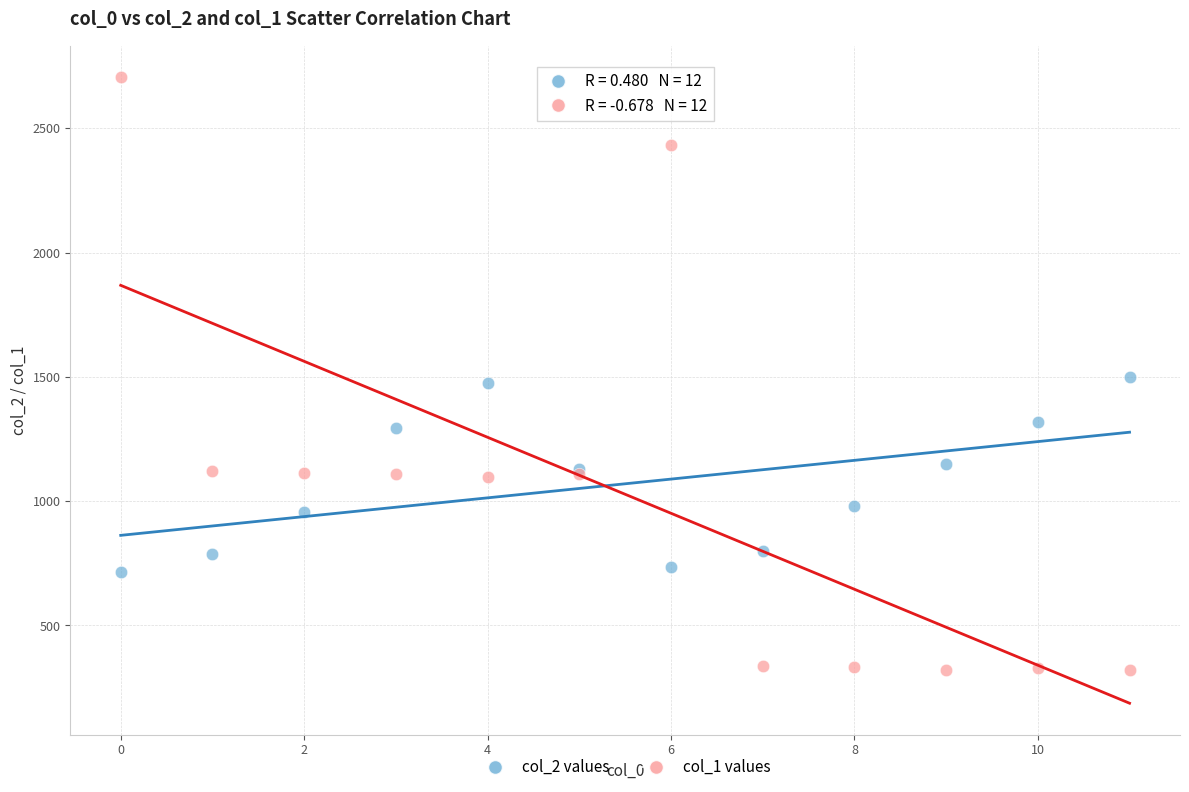

Which series reaches the maximum Y coordinate?

col_1 values